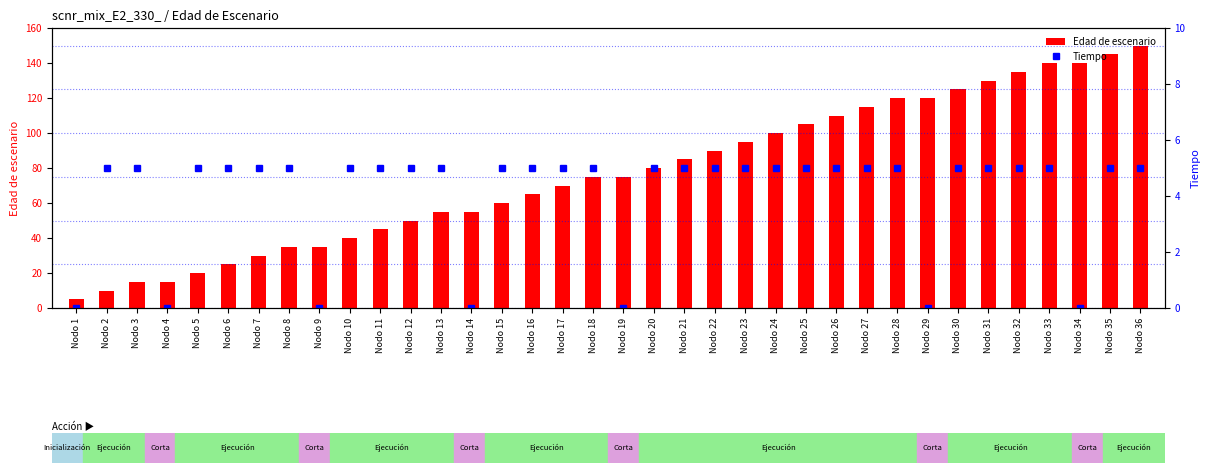

Which series has the largest total across all categories?

Edad de escenario